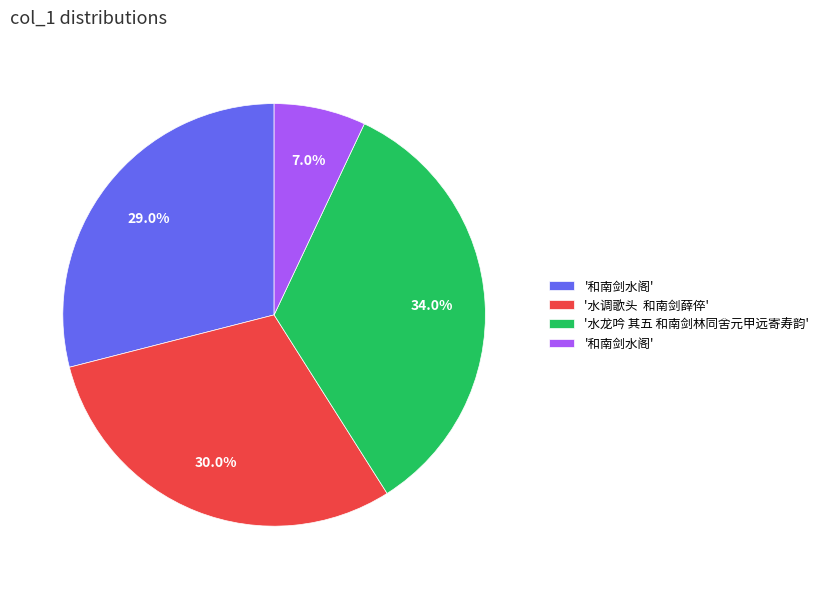

Does any single category account for the majority?

No